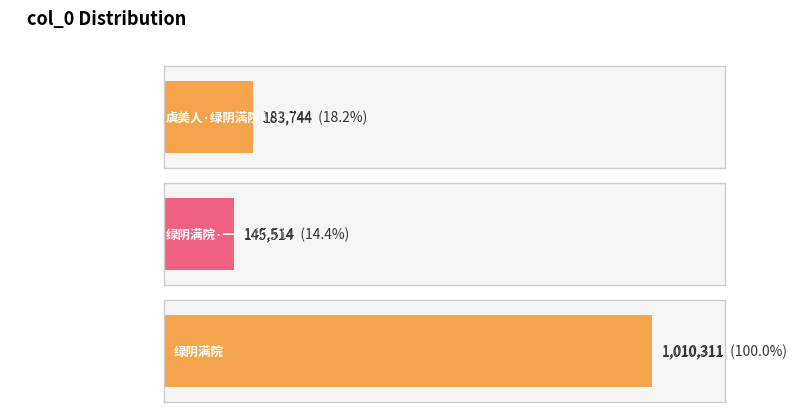

What is the change in value from 虞美人·绿阴满院帘垂地 to 绿阴满院·一年花信过?

-38230